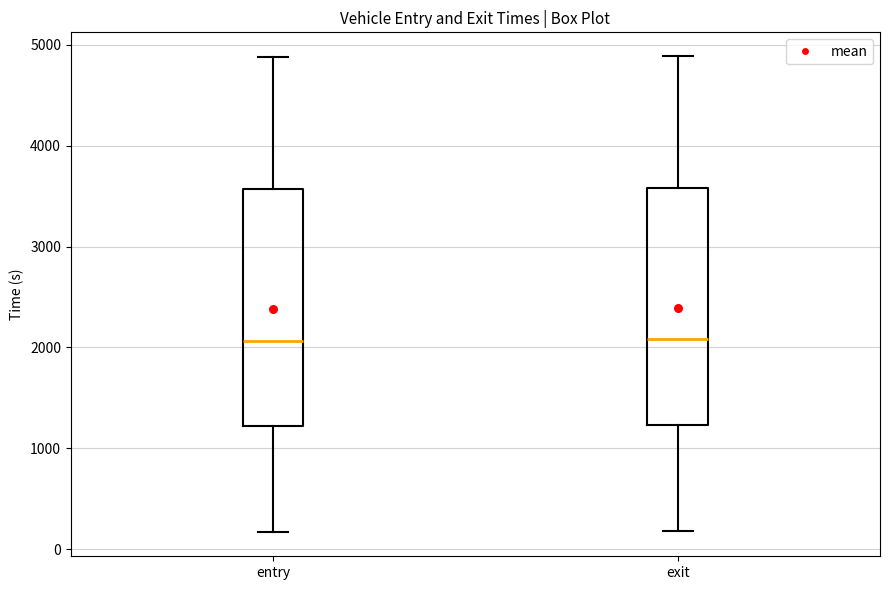

Reading left to right, transcribe this box plot: for each box, give where its median line is, the range the box spans, and where its two whiskers end, as read against the y-axis. The values are not printed on the chart, so give them approximately, as read against the axis.

entry: median 2100, box 1200 to 3600, whiskers 200 to 4900
exit: median 2100, box 1200 to 3600, whiskers 200 to 4900